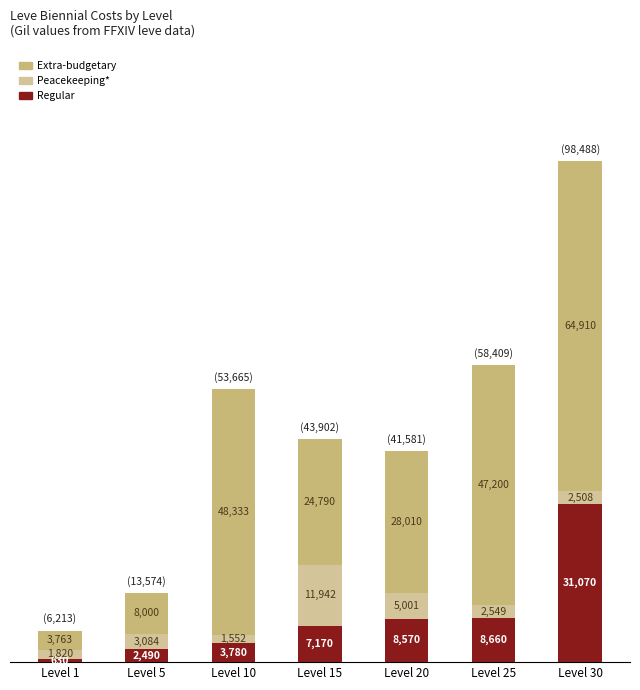

True or false: Regular has a value of 2490 at Level 5.

True